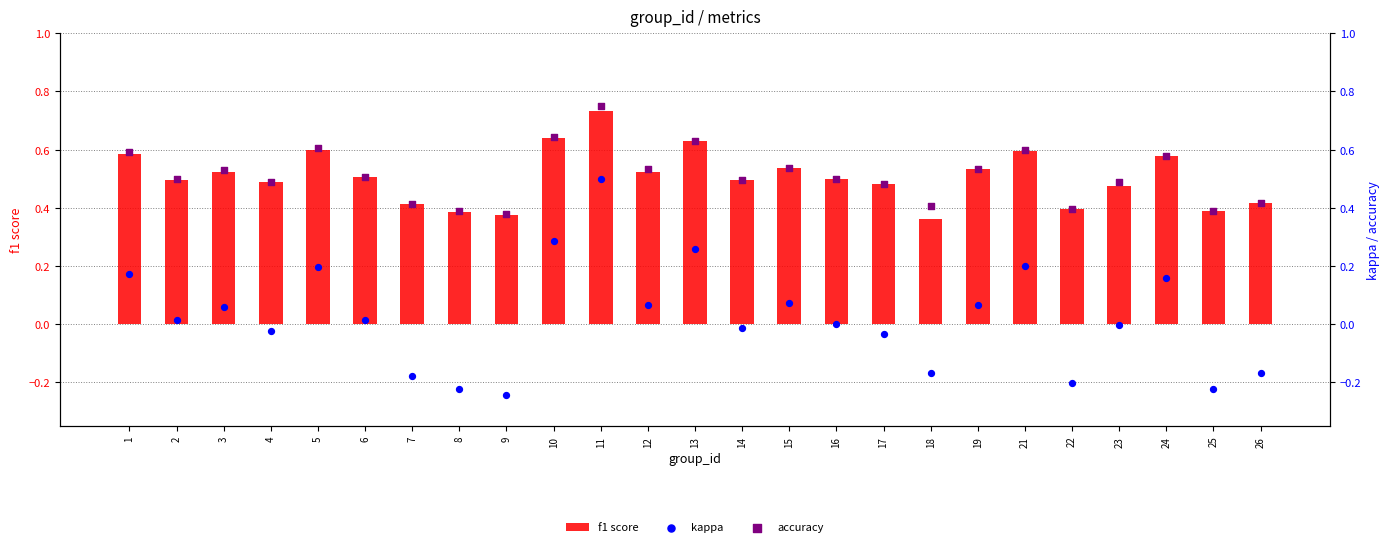

Is the value of accuracy at 4 greater than the value of kappa at 14?

Yes